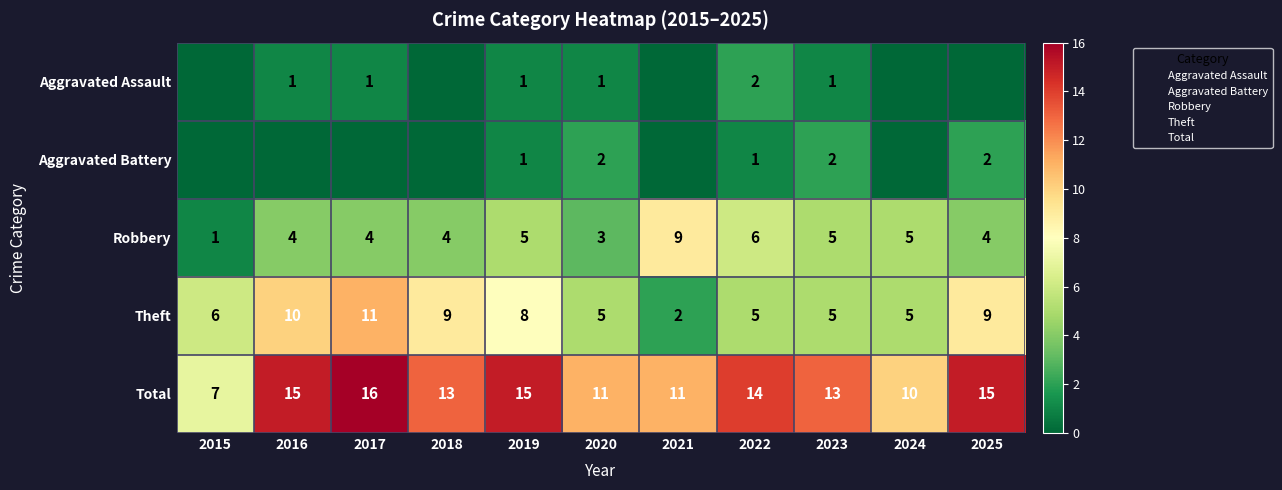

At how many categories does at least one series exceed 13?

5